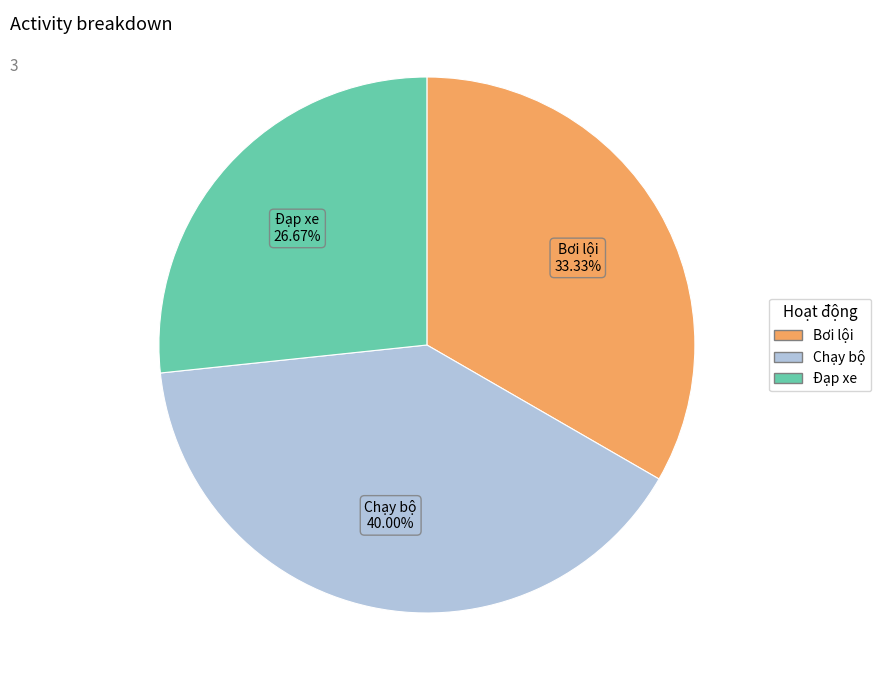

To the nearest percent, what is the difference between the Đạp xe and Chạy bộ slice percentages?

13%